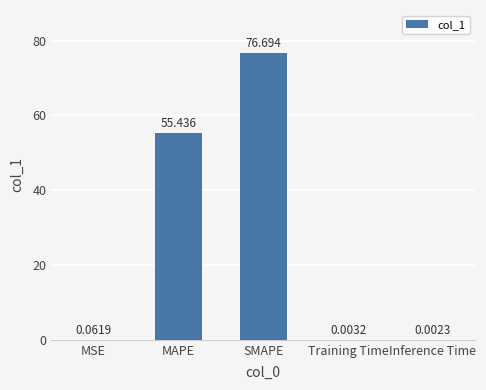

What is the change in value from MAPE to Inference Time?

-55.4